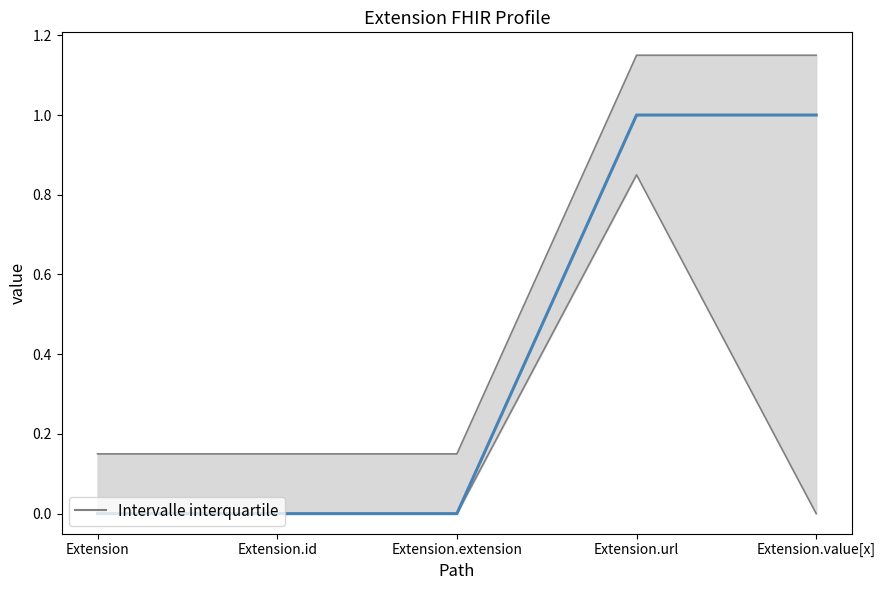

How many values are above zero?

2